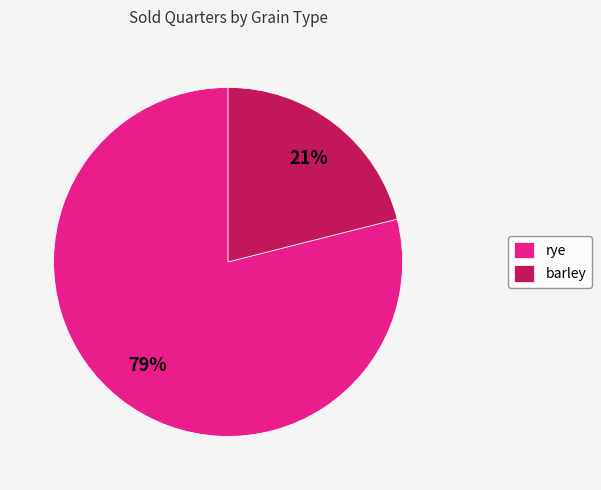

The rye slice represents 67% of the pie. True or false?

False